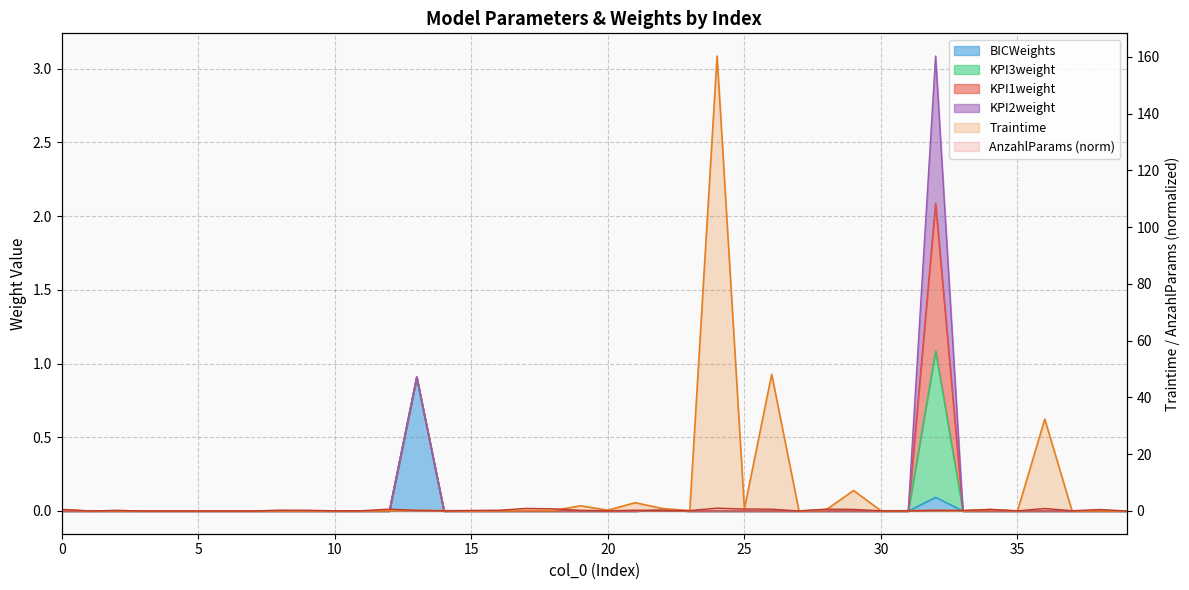

At which label is Traintime closest to 80?

26